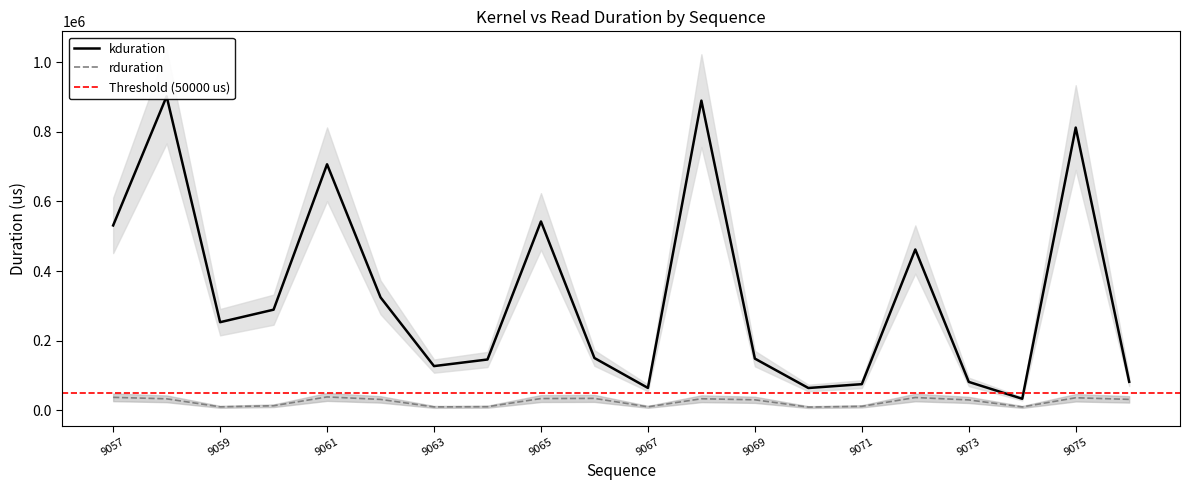

What is the value of the rduration point at the 18th from the left?

9089